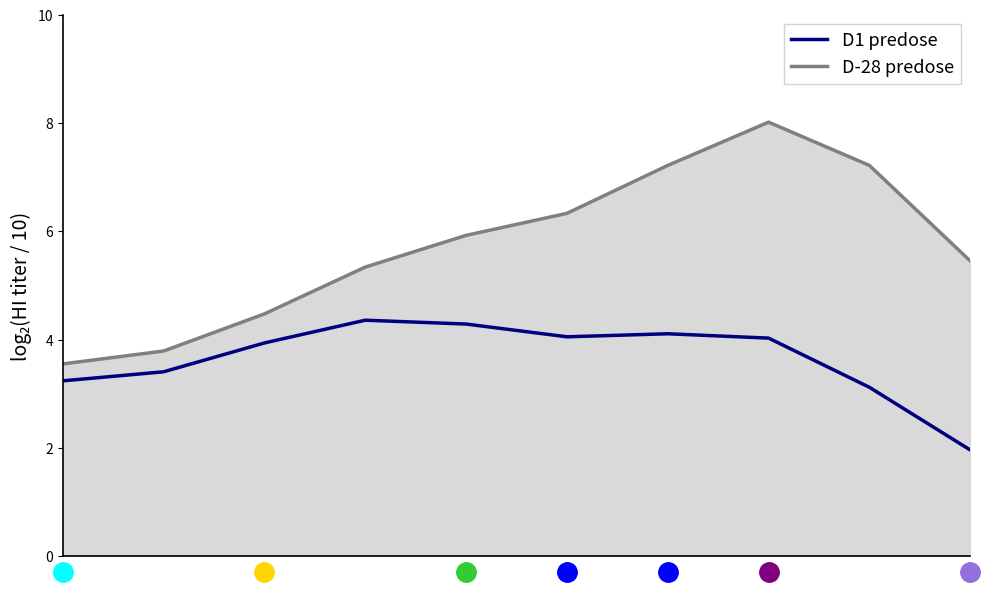

True or false: col_2 and col_3 line cross at least once.

False